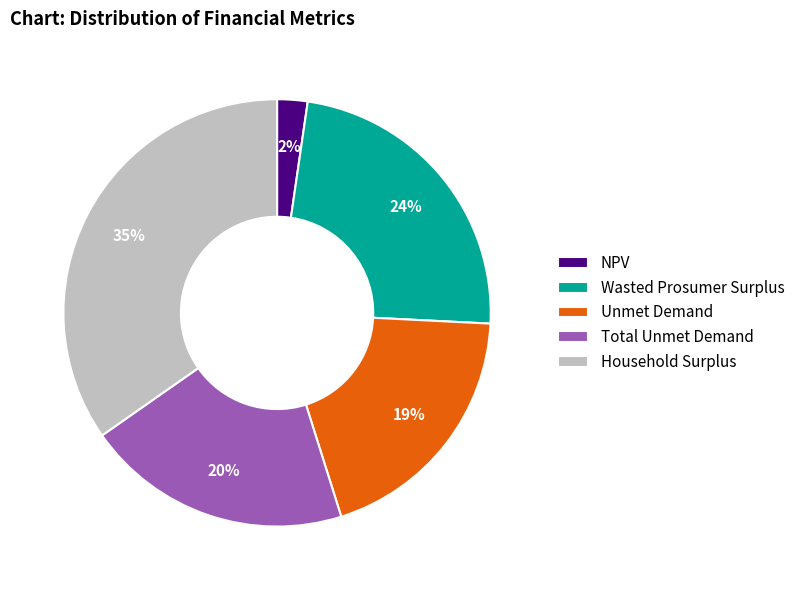

How many segments does this pie chart have?

5